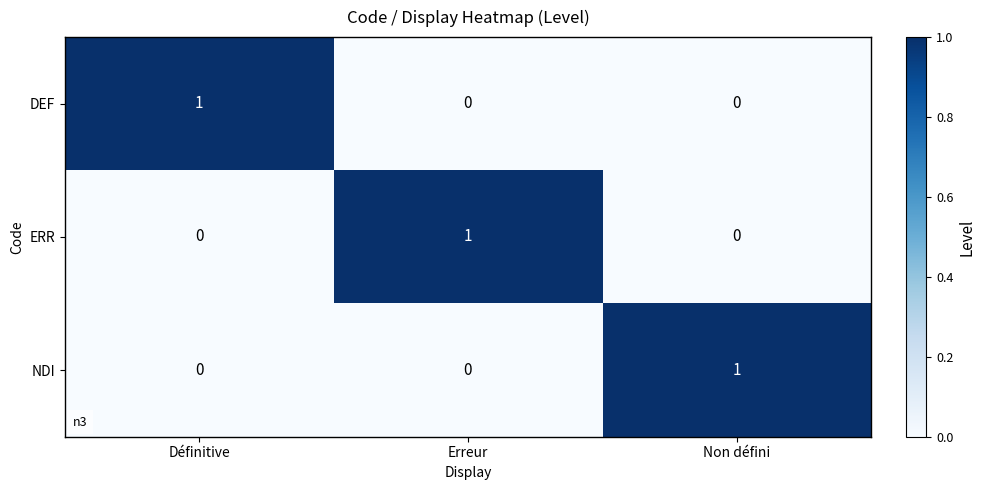

At which label does ERR reach its peak?

Erreur